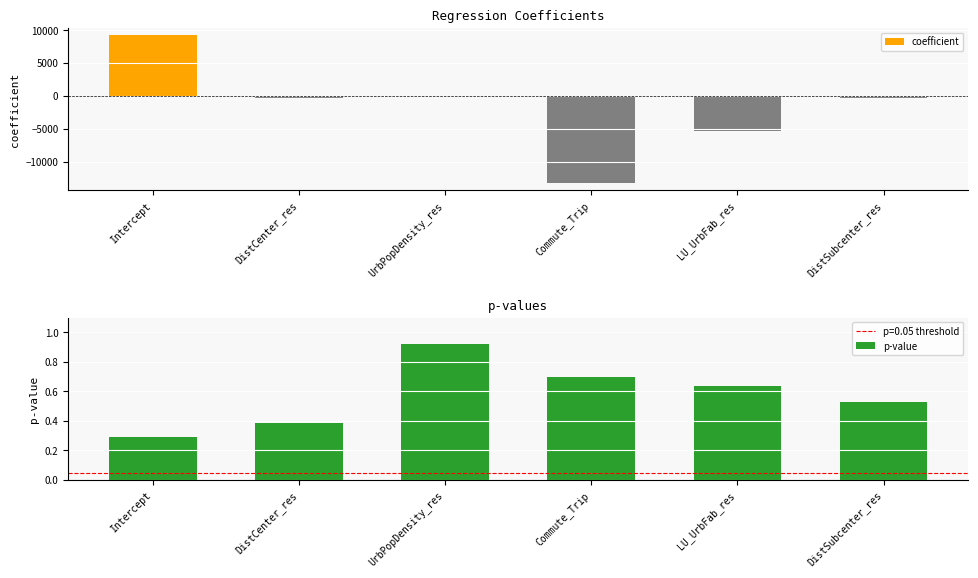

At LU_UrbFab_res, list the series in order from largest to smallest.

p-value, coefficient